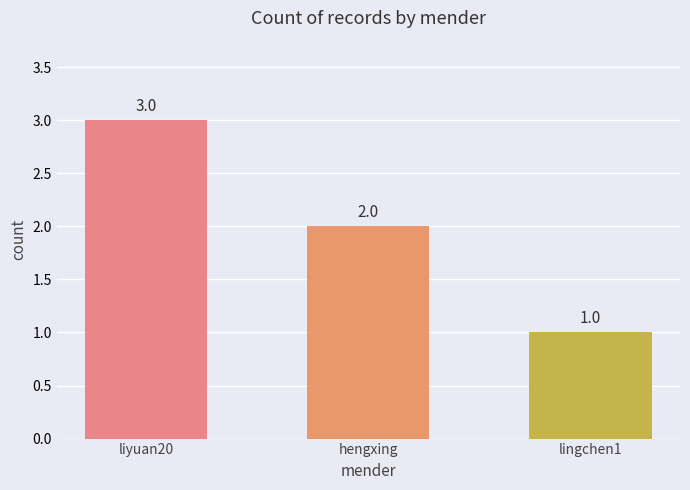

True or false: the data shows 1 at hengxing.

False